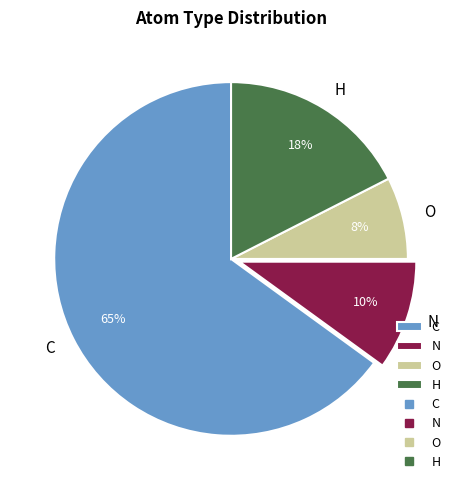

What percentage is the N slice, to the nearest percent?

10%